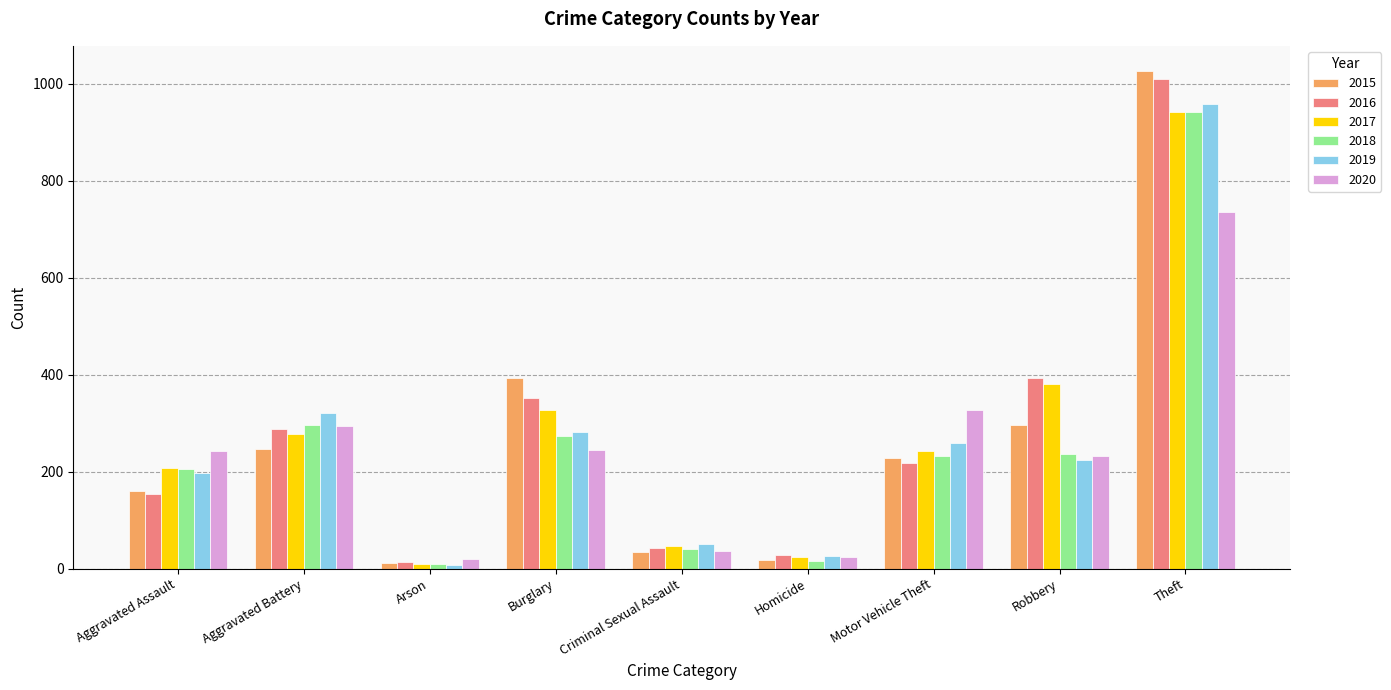

The 2020 series shows 98 at Robbery. True or false?

False